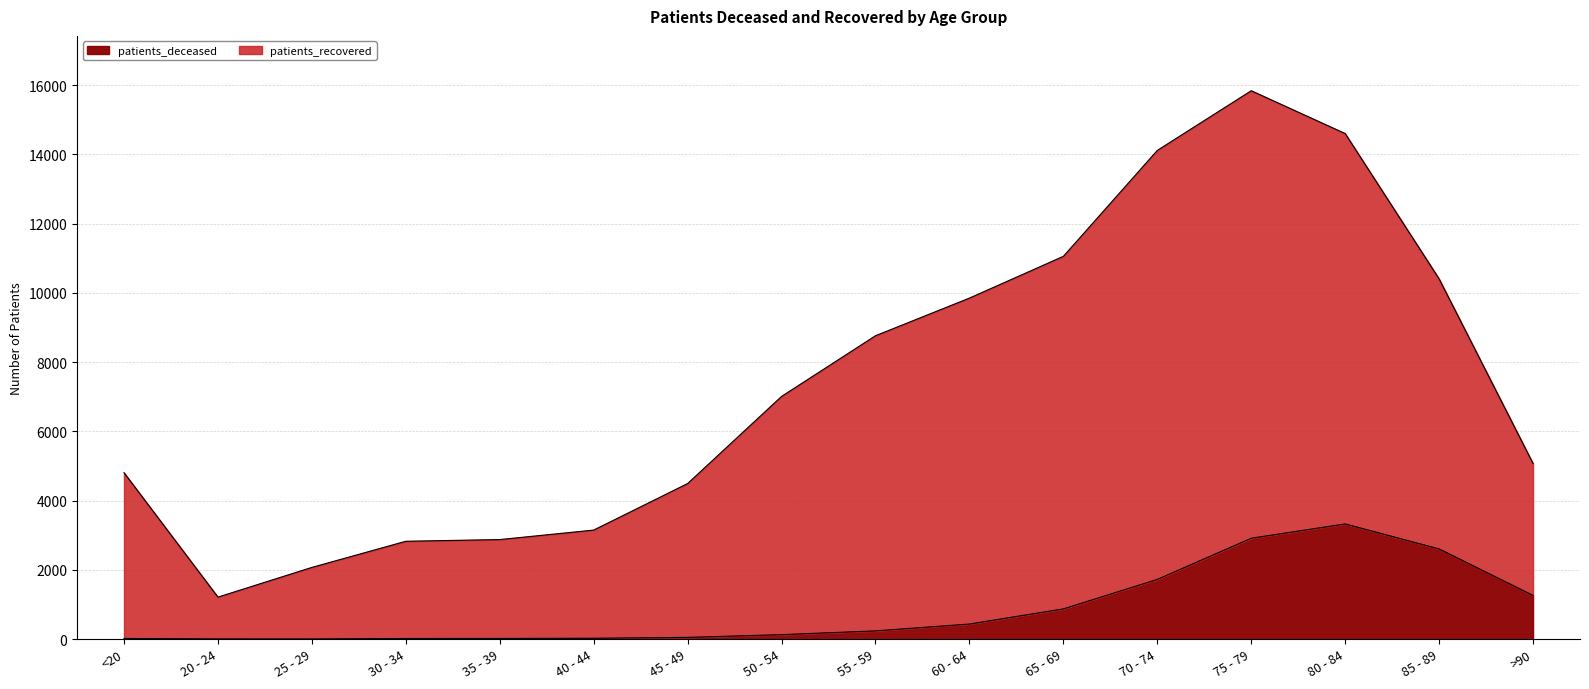

List the series in order of their peak value, lowest first.

patients_deceased, patients_recovered